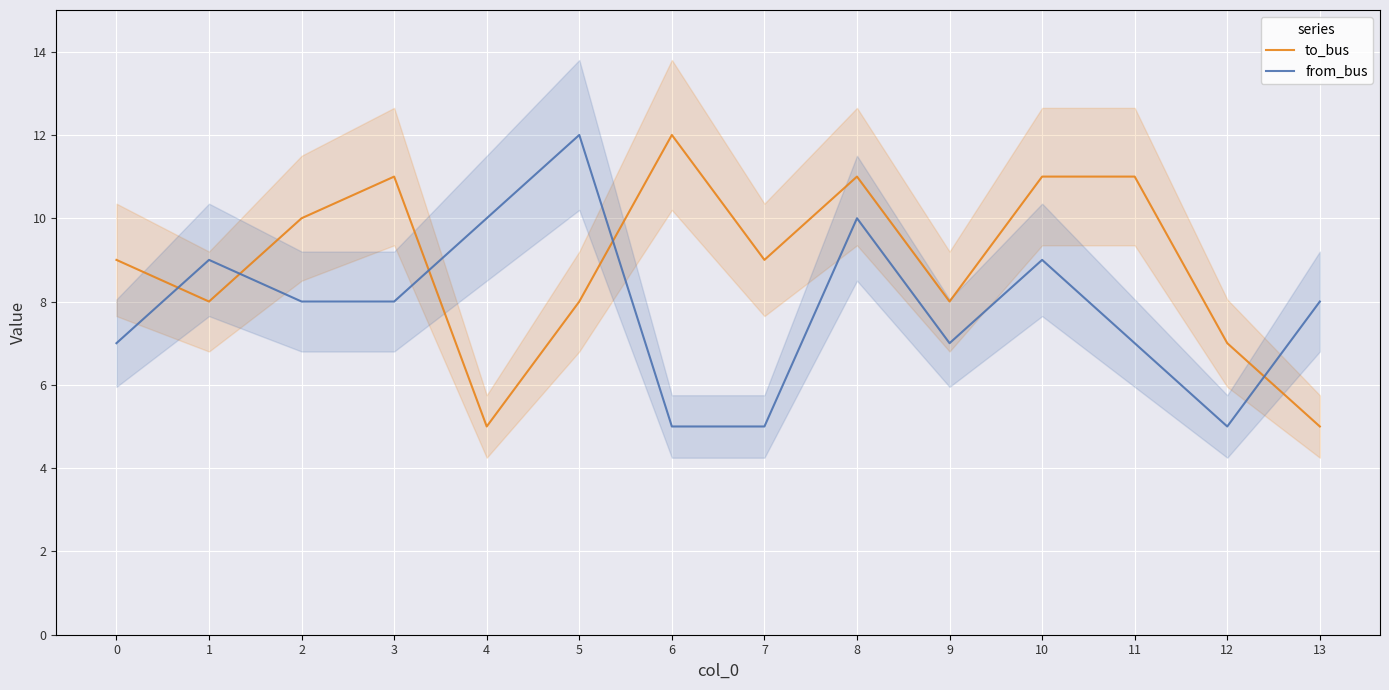

At how many categories does at least one series exceed 8?

11